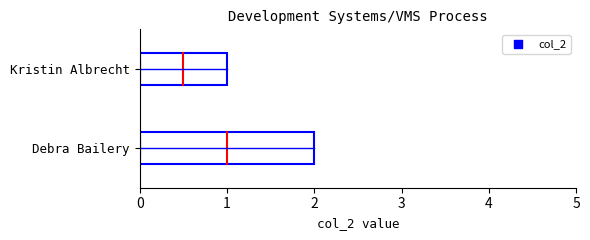

What is the ratio of the value at Kristin Albrecht to the value at Debra Bailery?

0.5